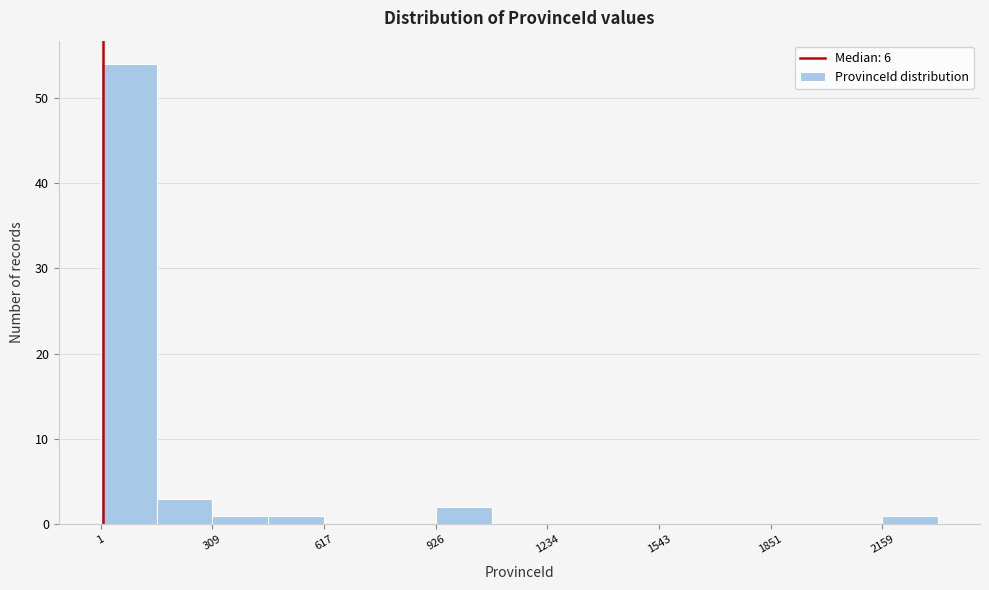

Around what value on the x-axis is the tallest bar? Give the approximate position of its centre, as read against the axis.

100